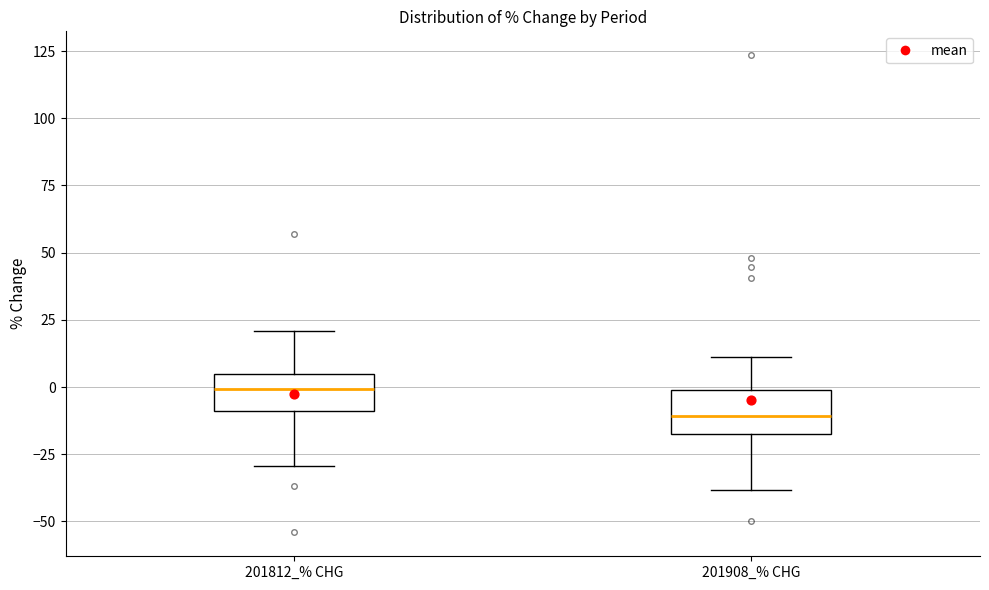

Reading left to right, read every box against the y-axis: the position of its median line, the range the box covers, and the ends of its whiskers. The values are not printed on the chart, so give them approximately, as read against the axis.

201812_% CHG: median 0, box -10 to 5, whiskers -30 to 20
201908_% CHG: median -10, box -20 to 0, whiskers -40 to 10